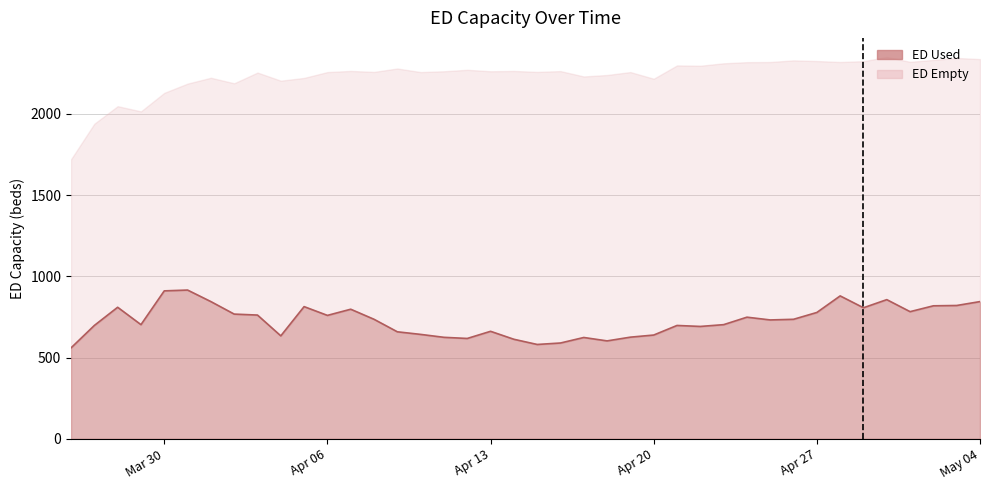

Where is the data nearest to the value 738?

2020-04-08